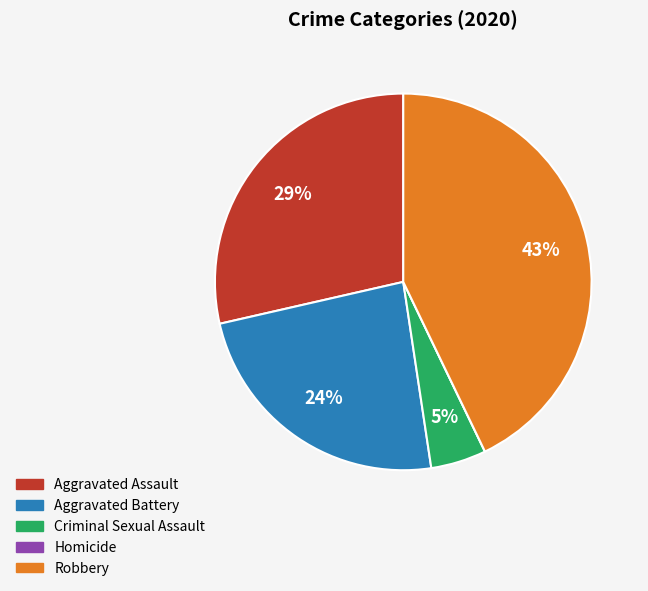

Does any single category account for the majority?

No